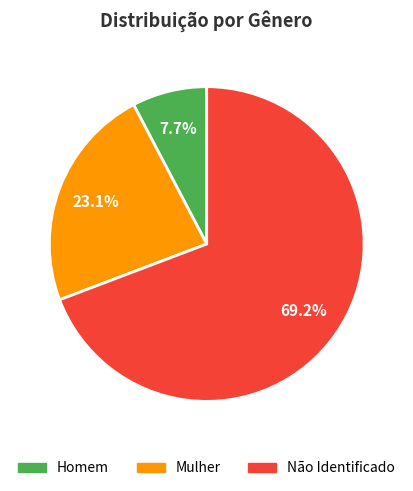

How many slices are in this pie chart?

3